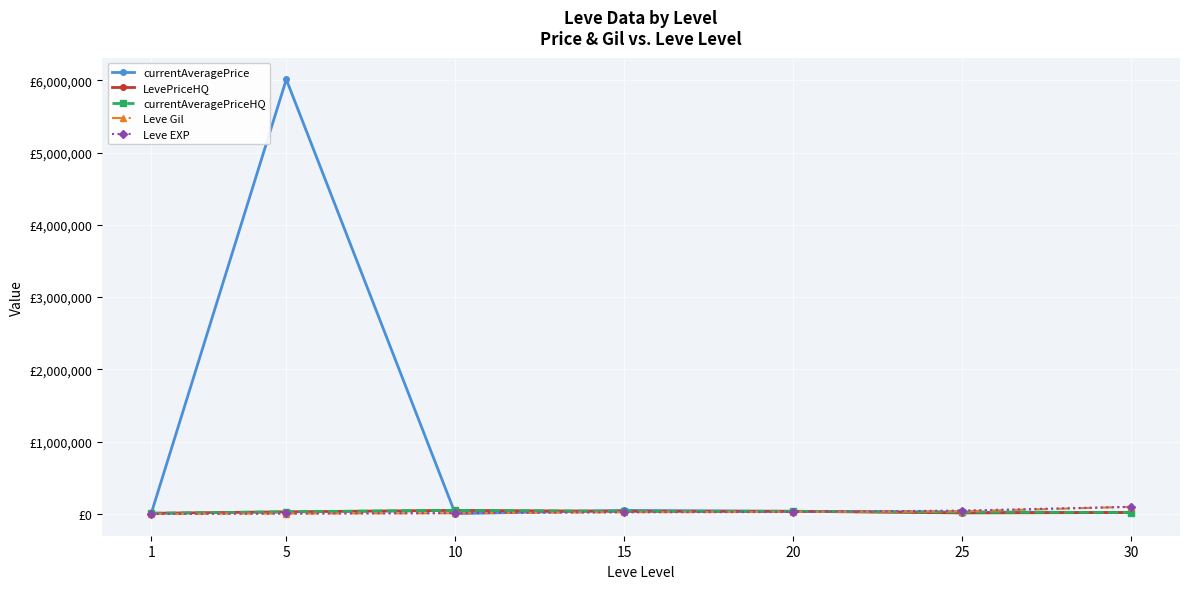

Is this an area chart (filled region under the line)?

No